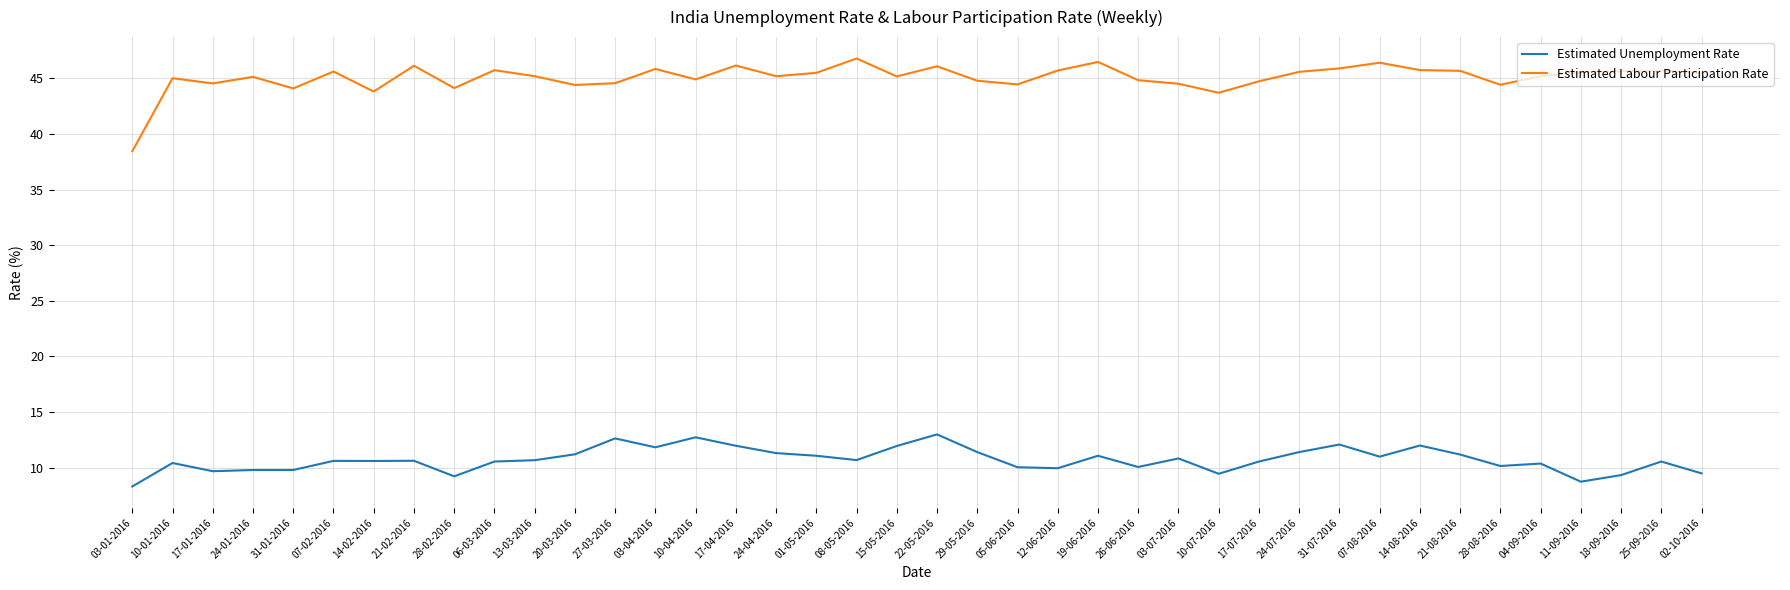

Is the value of Estimated Labour Participation Rate at 10-07-2016 greater than the value of Estimated Unemployment Rate at 08-05-2016?

Yes